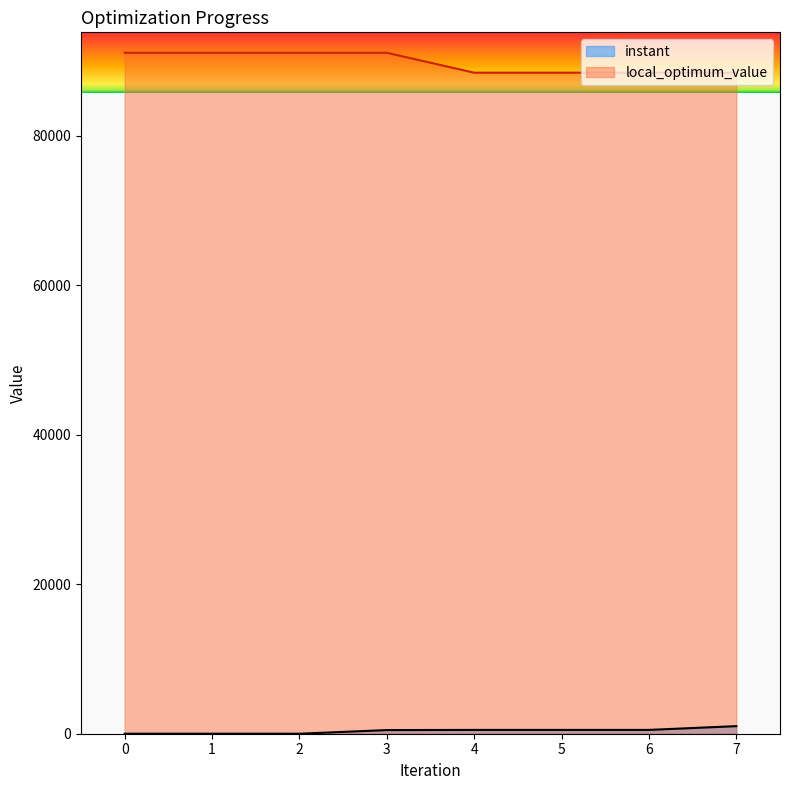

Reading left to right, what are all the values shown in this chart?

instant: 0.0	0.1	0.2	486.5	508.9	509.0	509.1	1013.1
local_optimum_value: 91140.0	91140.0	91140.0	91140.0	88474.0	88474.0	88474.0	88474.0